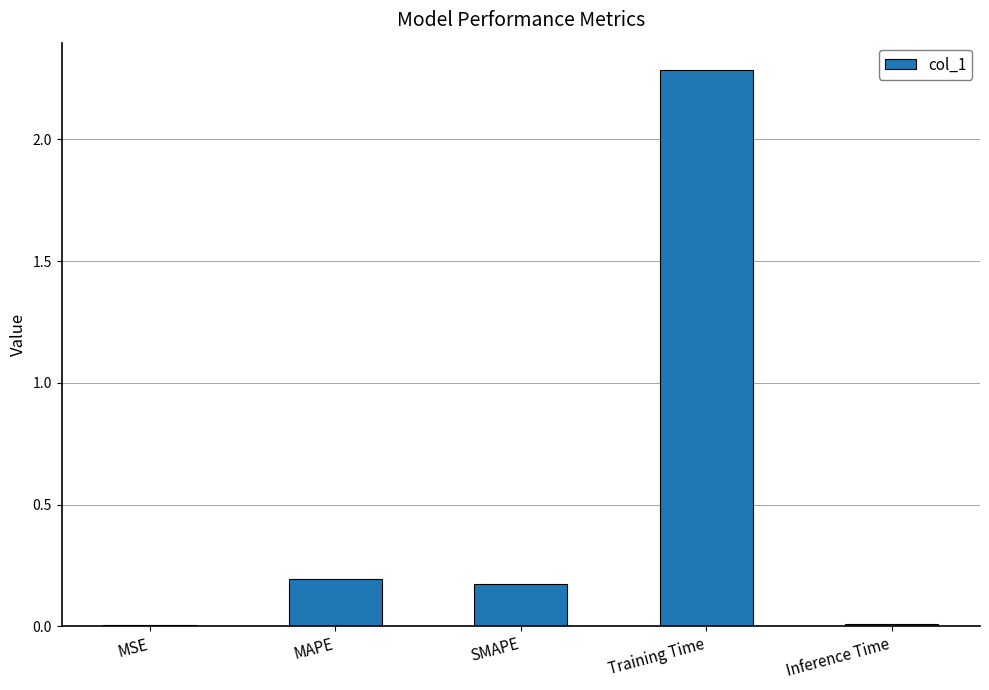

Between SMAPE and Inference Time, which is larger?

SMAPE